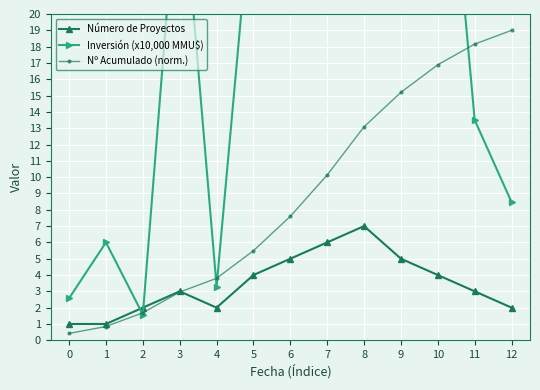

What is the average value of the Número de Proyectos series?

3.5